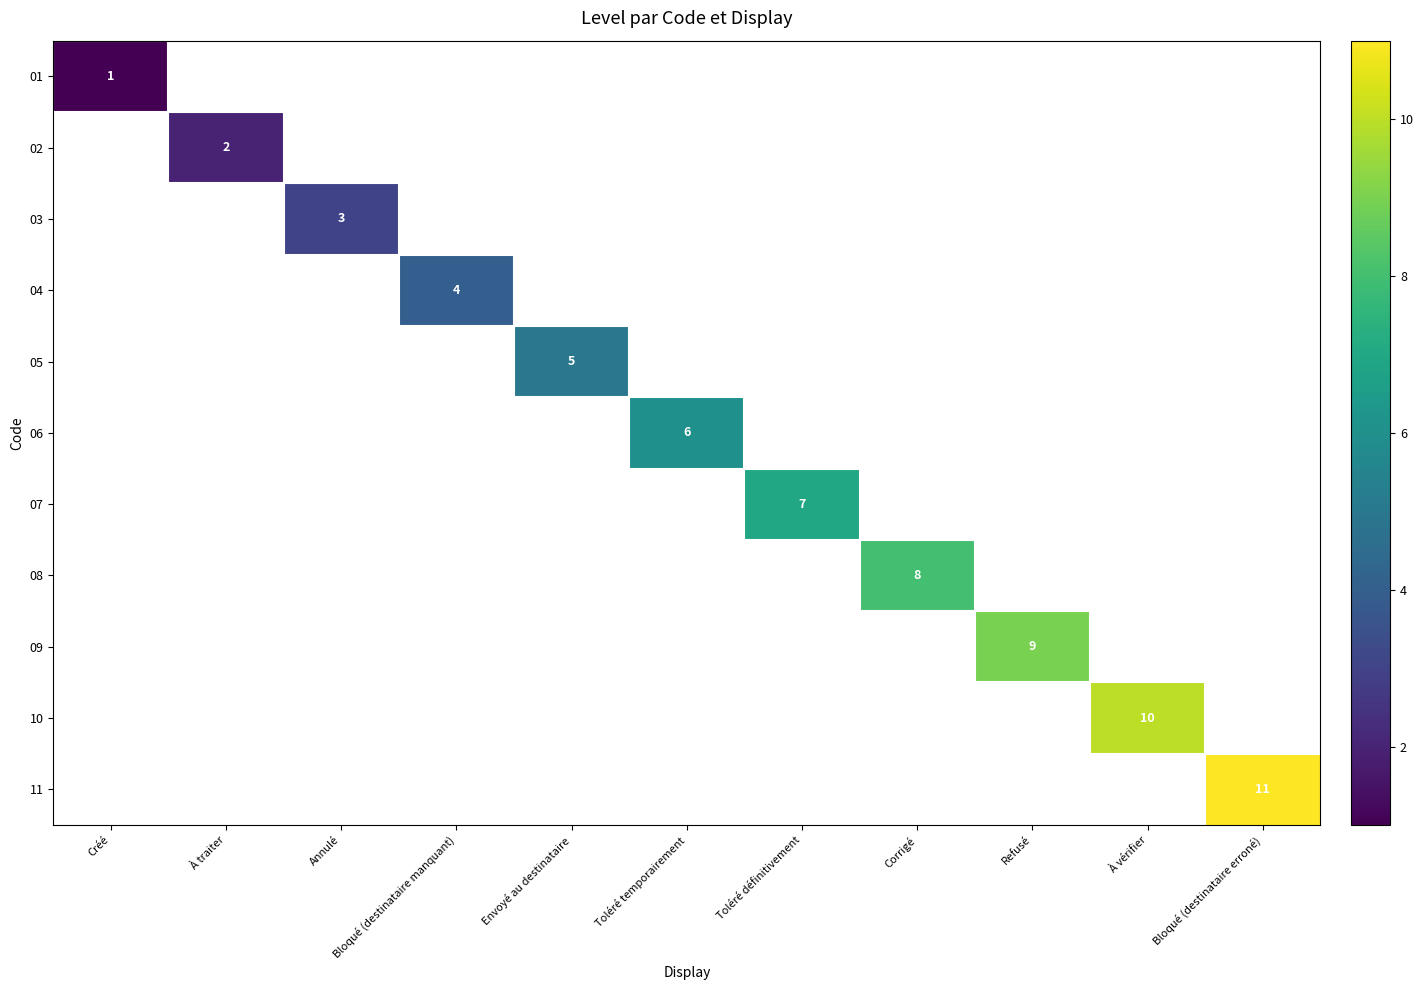

Which category has the highest value across all series?

Bloqué (destinataire erroné)